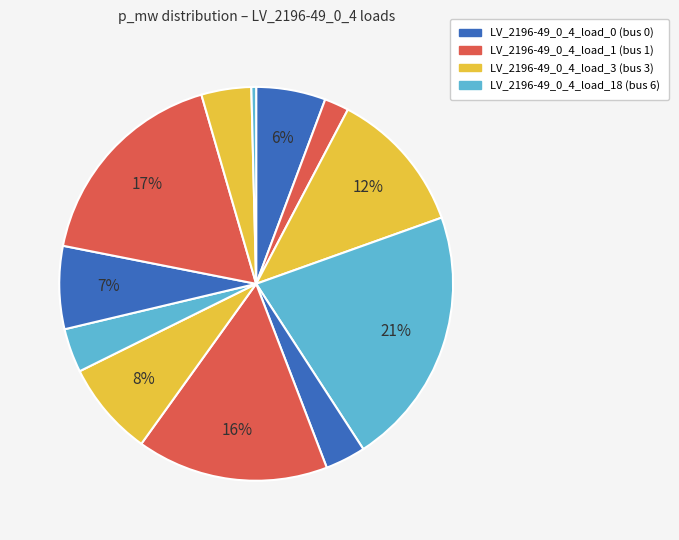

Is there a majority slice in this chart?

No